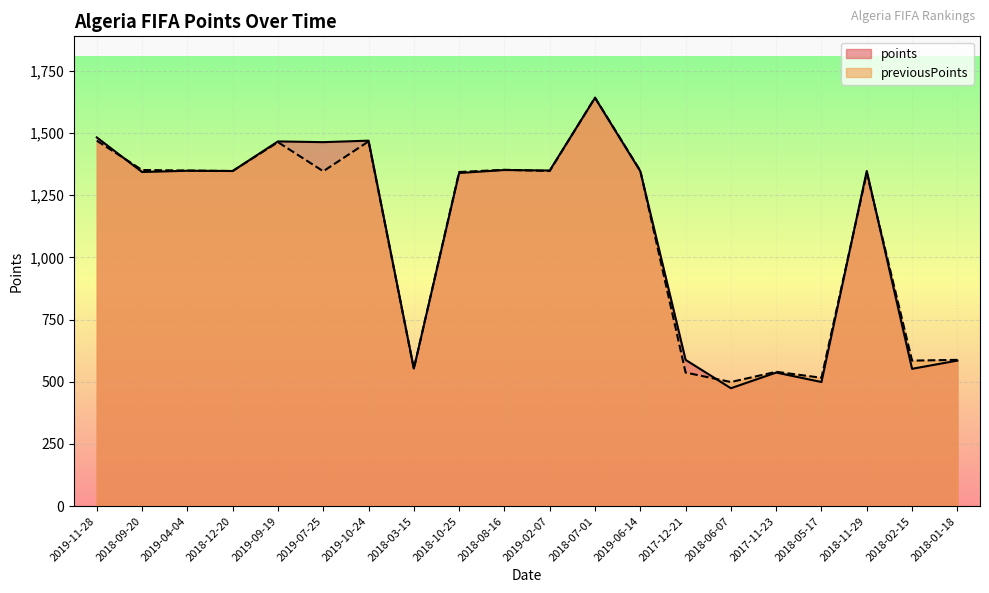

How many values in the previousPoints series are below 1347?

10